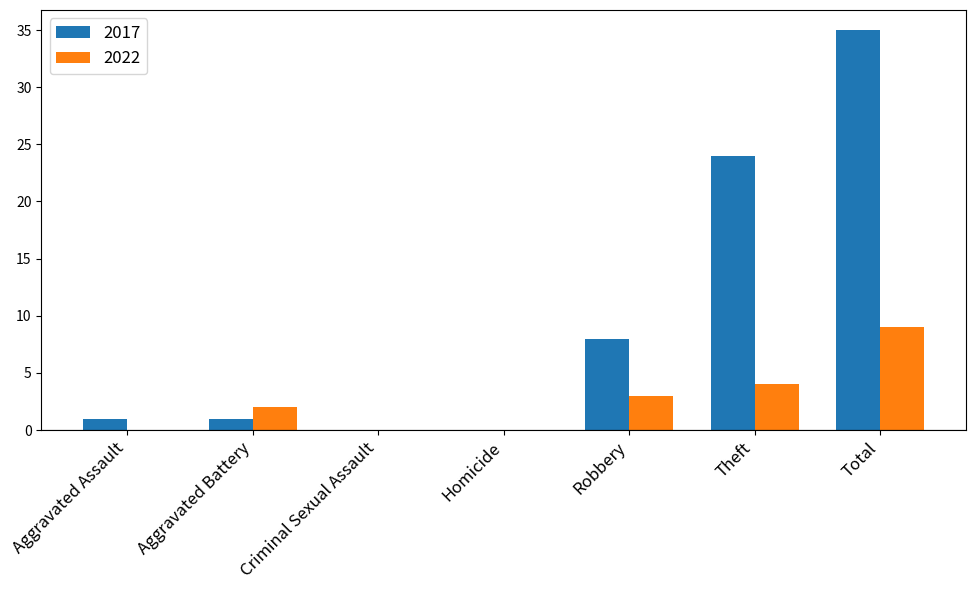

Reading left to right, extract all data points from this chart.

2017: Aggravated Assault=1	Aggravated Battery=1	Criminal Sexual Assault=0	Homicide=0	Robbery=8	Theft=24	Total=35
2022: Aggravated Assault=0	Aggravated Battery=2	Criminal Sexual Assault=0	Homicide=0	Robbery=3	Theft=4	Total=9